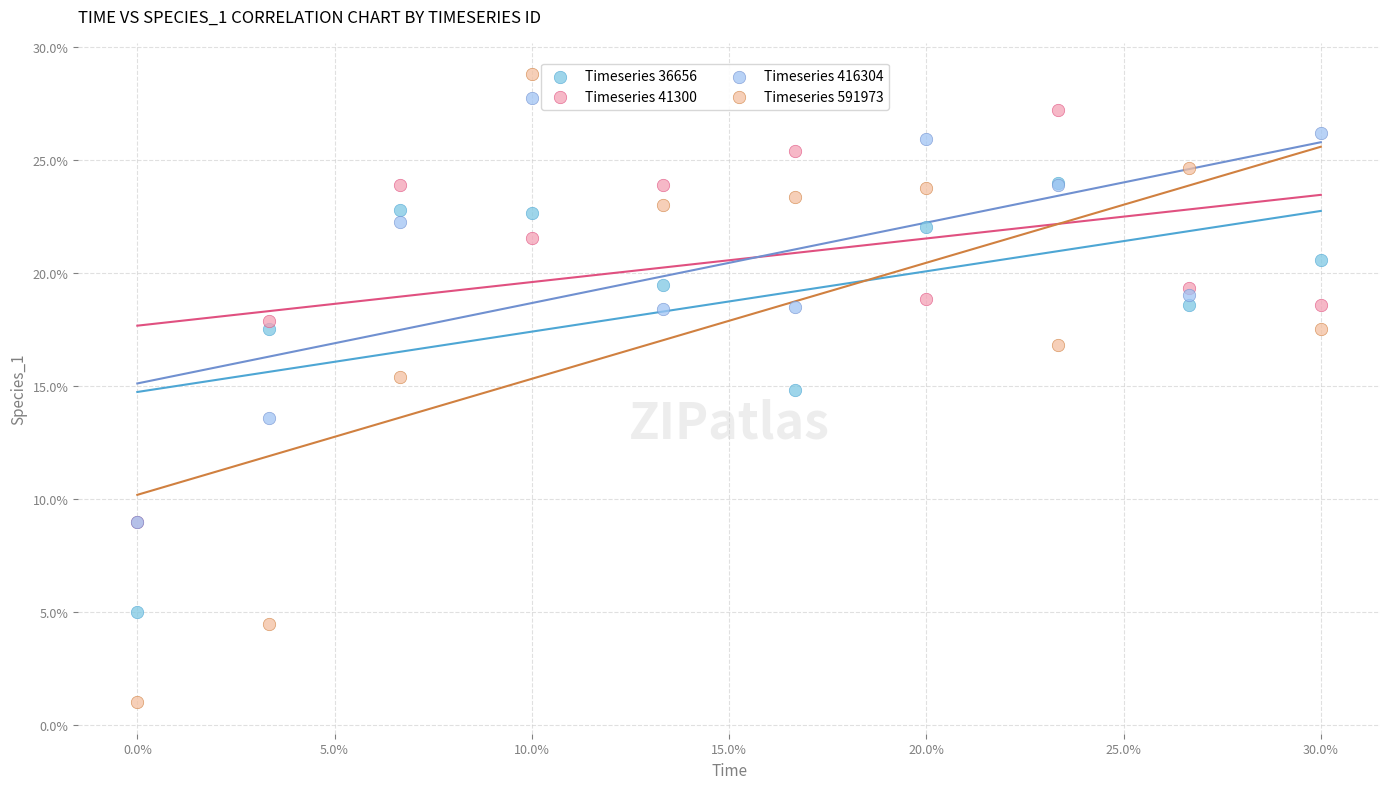

Which series reaches the maximum Y coordinate?

Timeseries 591973